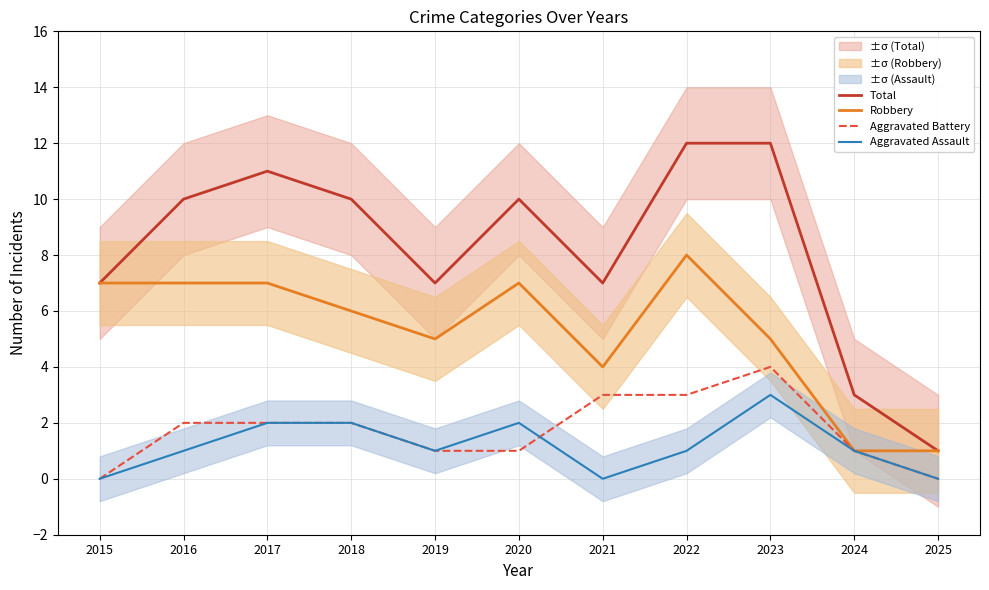

At 2018, list the series in order from largest to smallest.

Total, Robbery, Aggravated Battery, Aggravated Assault